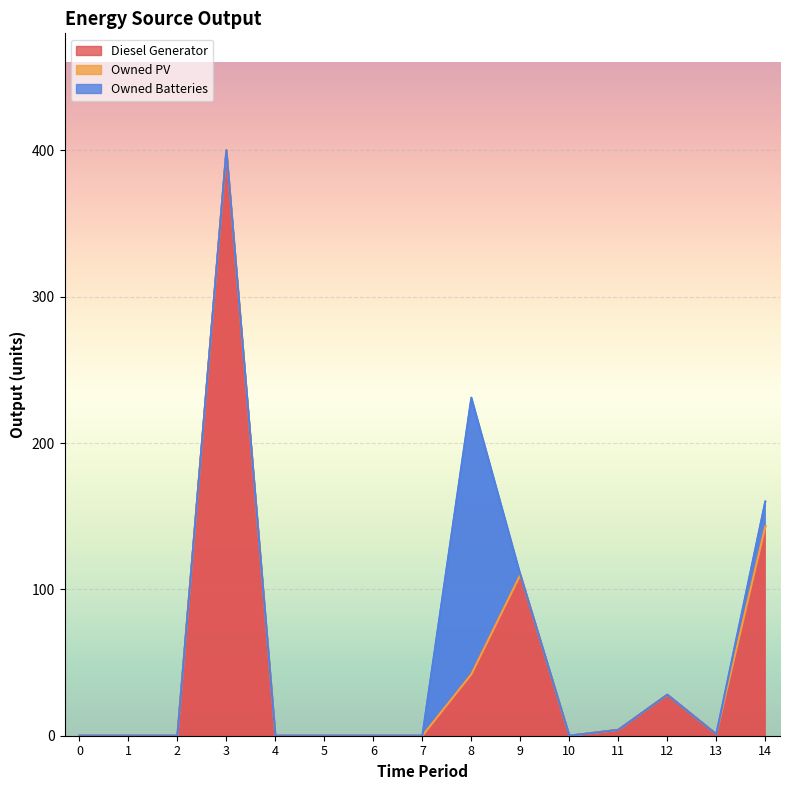

What is the difference between the Diesel Generator values at 11 and 13?

3